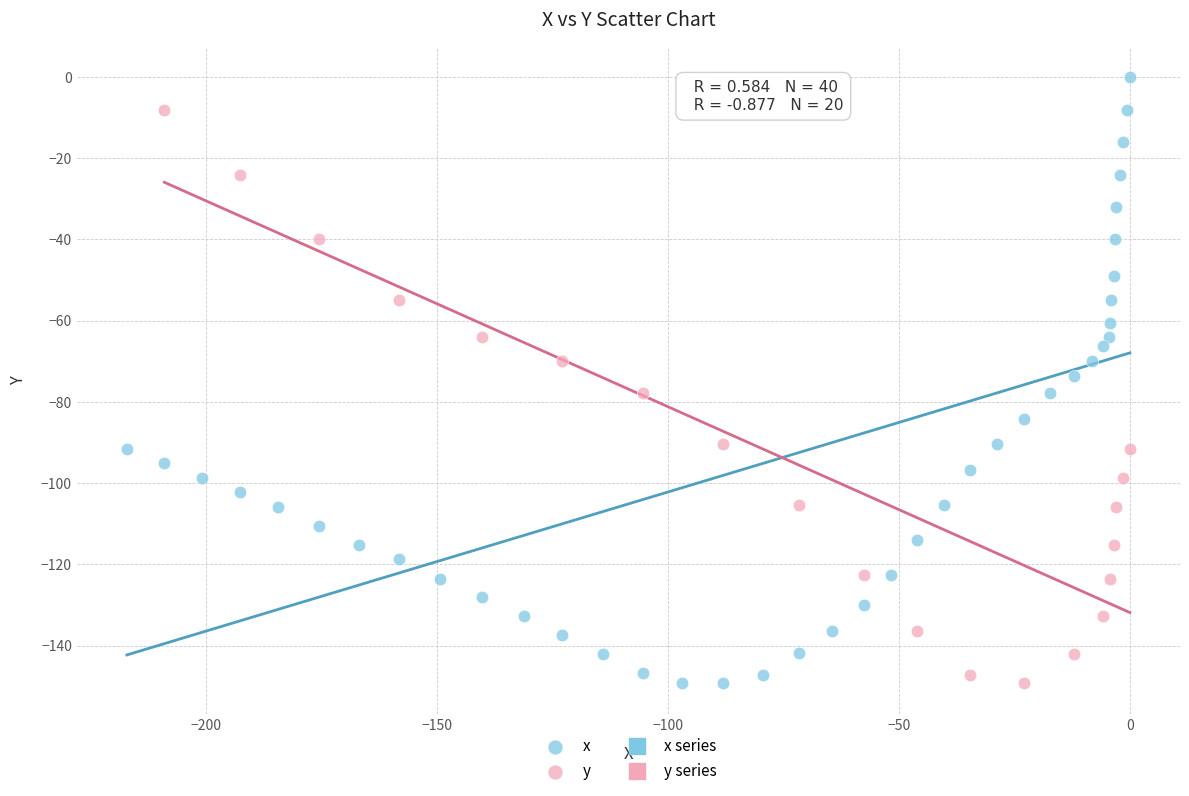

Which series contains the highest Y value?

x